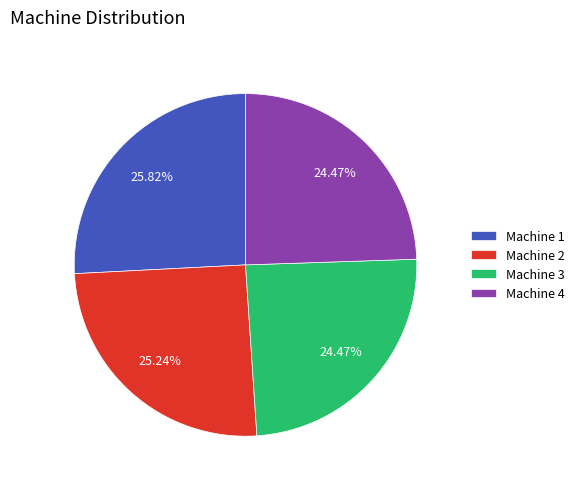

Is there a majority slice in this chart?

No